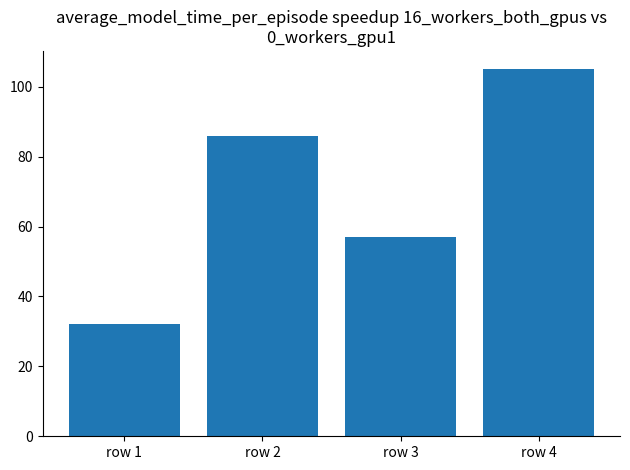

What is the difference between the values at row 2 and row 4?

19